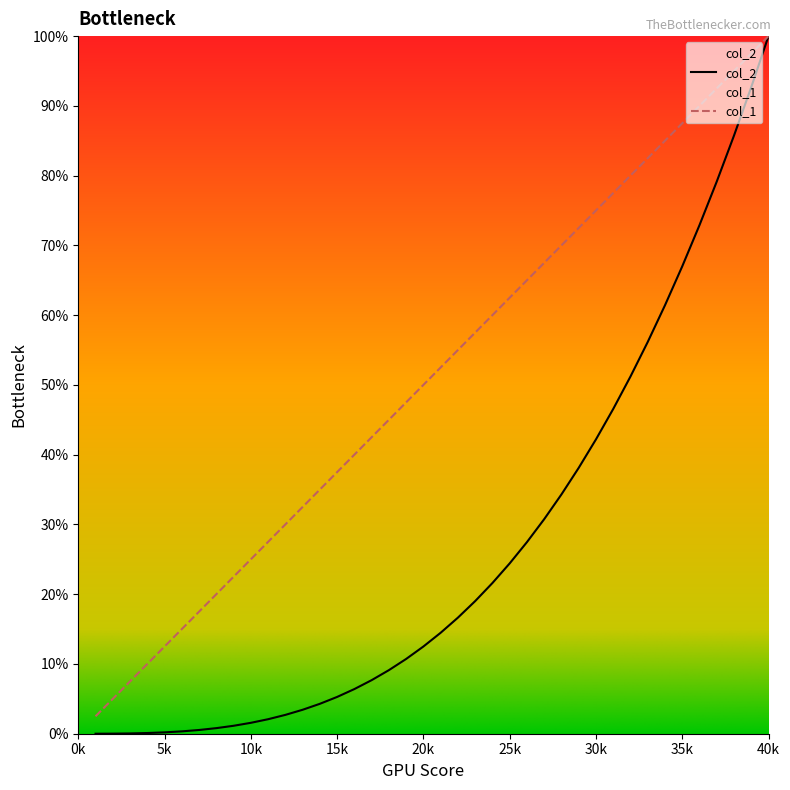

Between 18 and 34, which series saw the biggest shift?

col_2